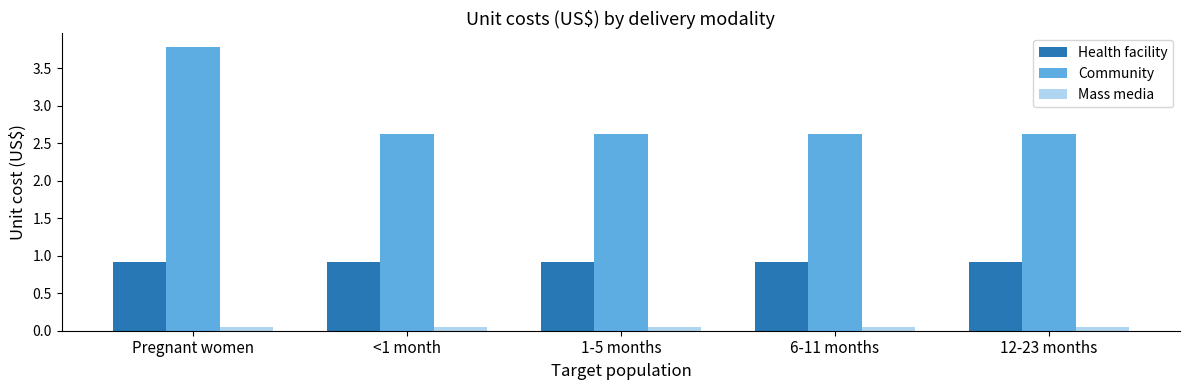

At how many categories does at least one series exceed 2?

5